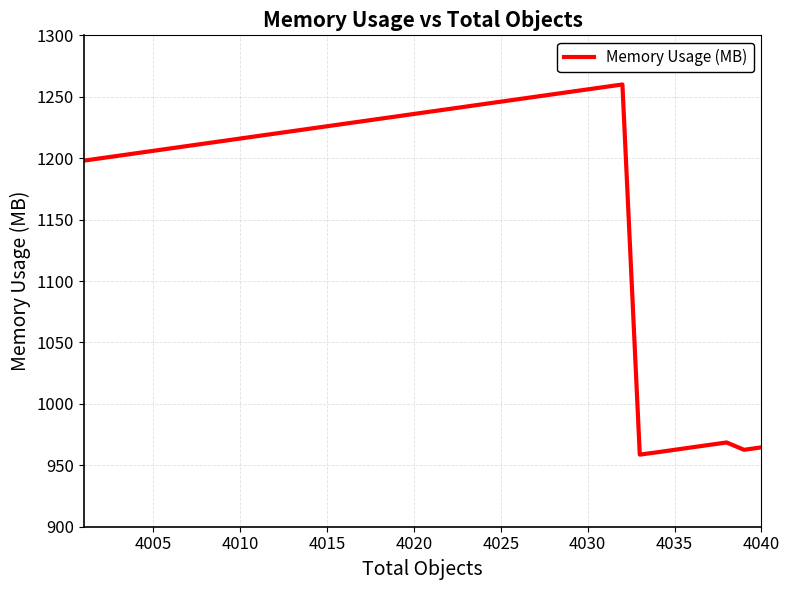

Count the number of categories in the chart.

40